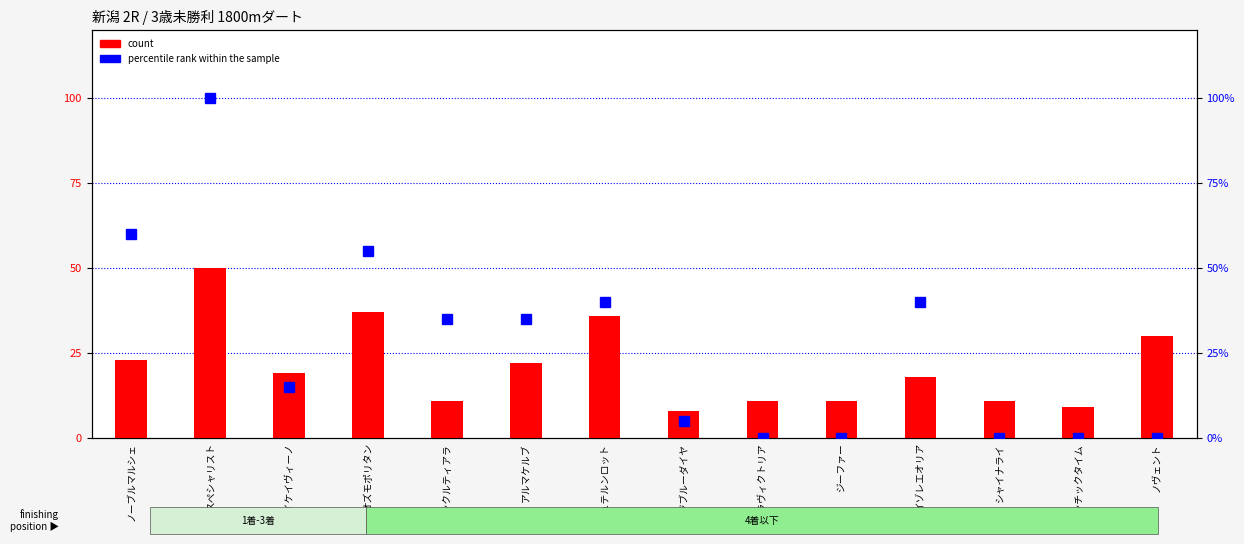

What is the label of the 13th bar from the right?

スペシャリスト